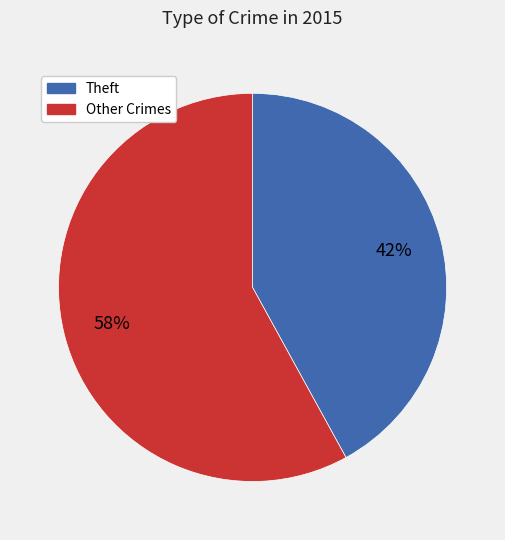

To the nearest percent, what is the average slice percentage?

50%